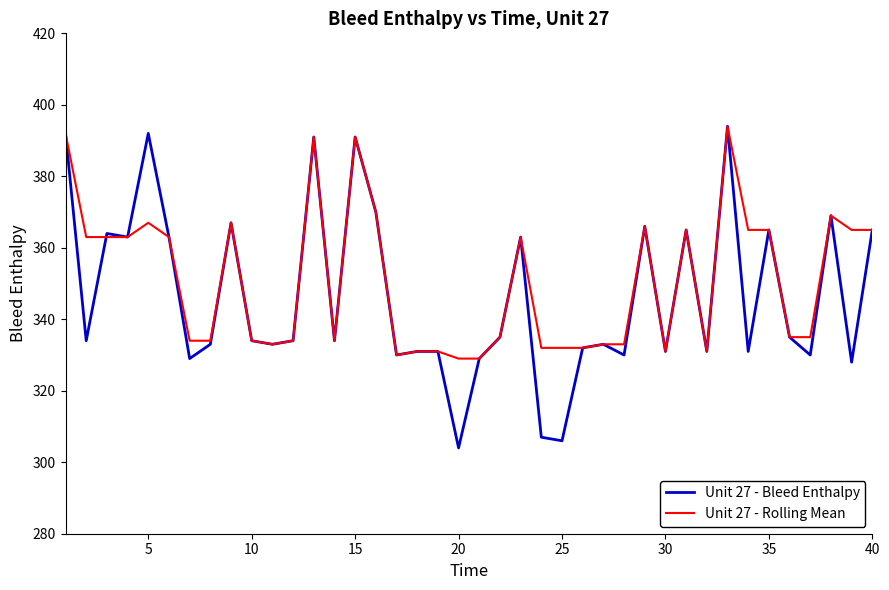

What are all the series names shown in the legend?

Unit 27 - Bleed Enthalpy, Unit 27 - Rolling Mean